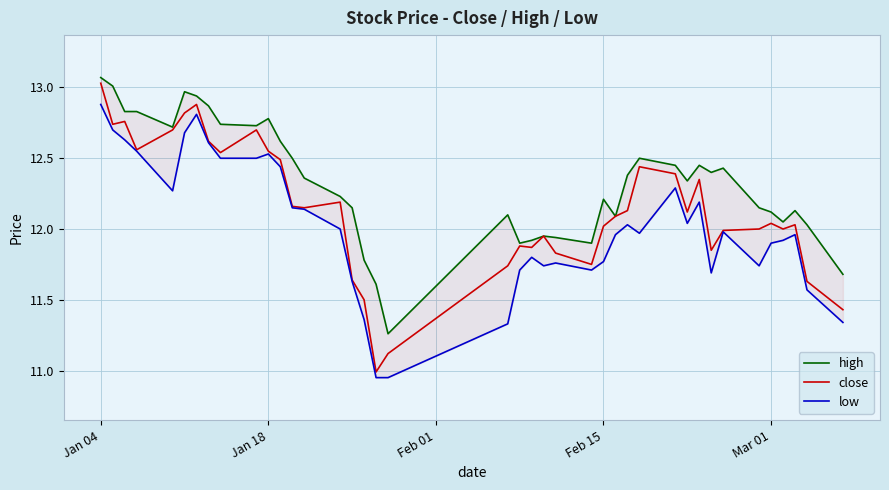

At which label does high first exceed 12?

Jan 04